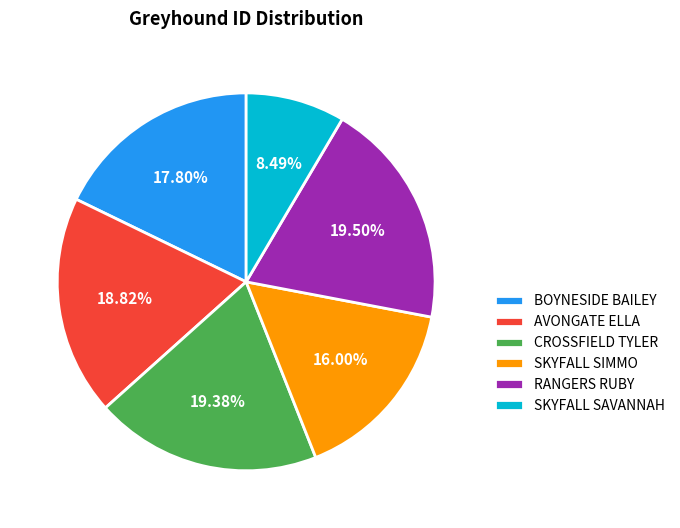

How much of the chart is everything except AVONGATE ELLA?

81.2%